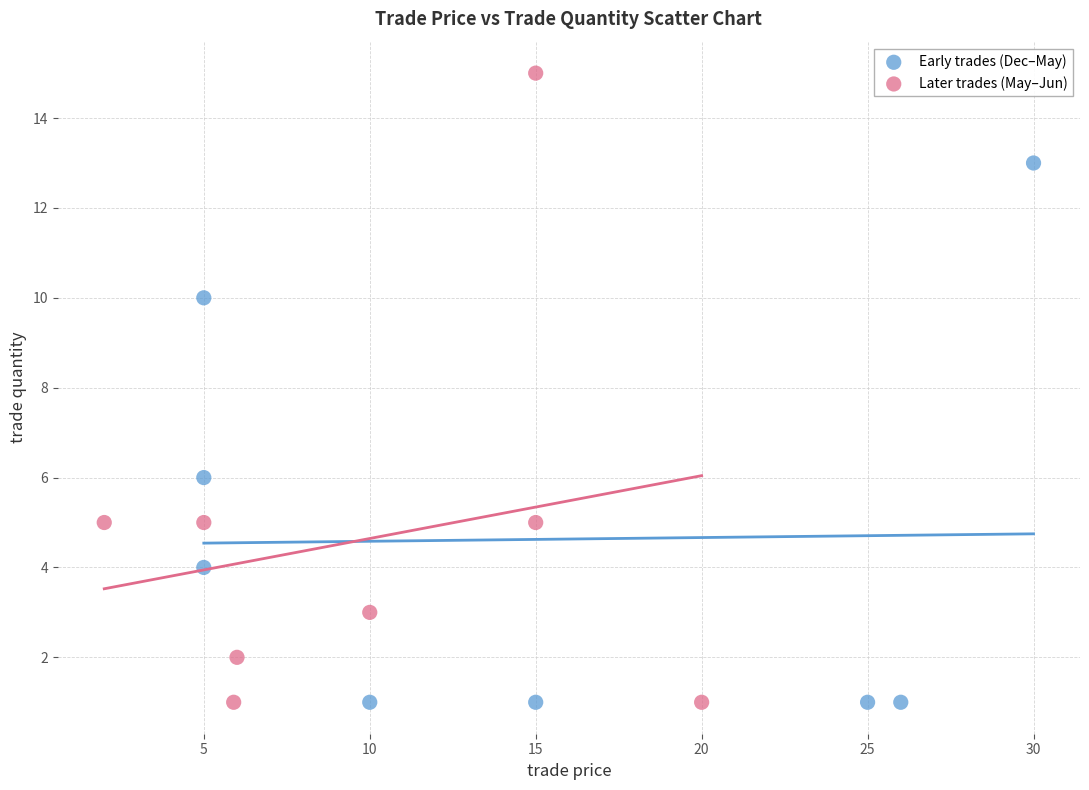

Which series has the widest spread of Y values?

Later trades (May–Jun)